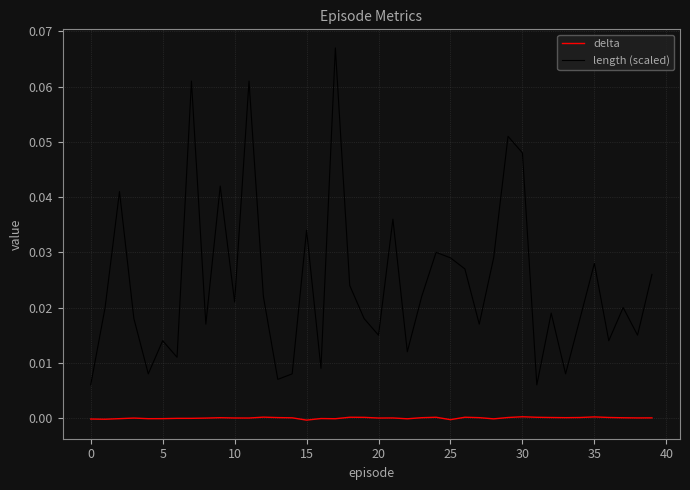

List the series in order of their peak value, highest first.

length (scaled), delta